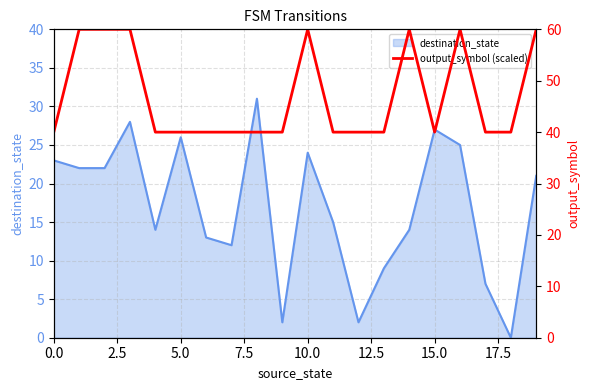

True or false: the data shows 40 at 12.5.

True